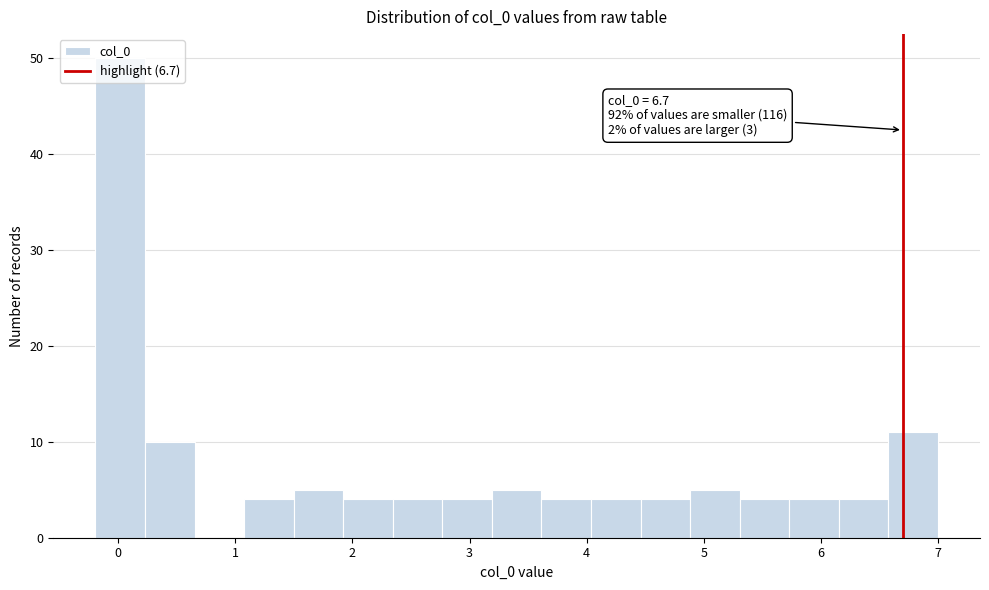

Over which range of the x-axis is the bar tallest?

-0.2 to 0.2